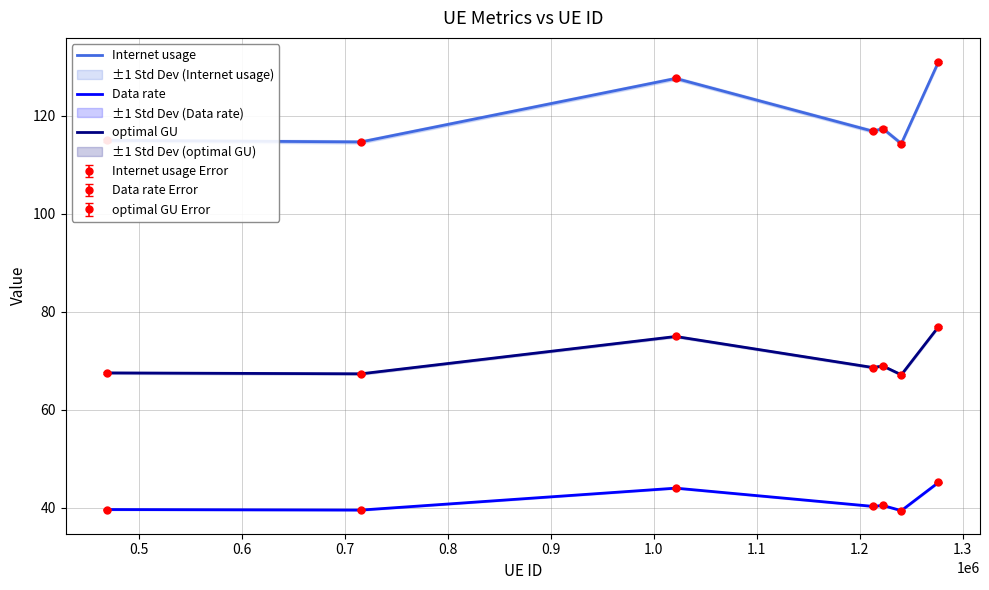

What are all the series names shown in the legend?

Internet usage, Data rate, optimal GU